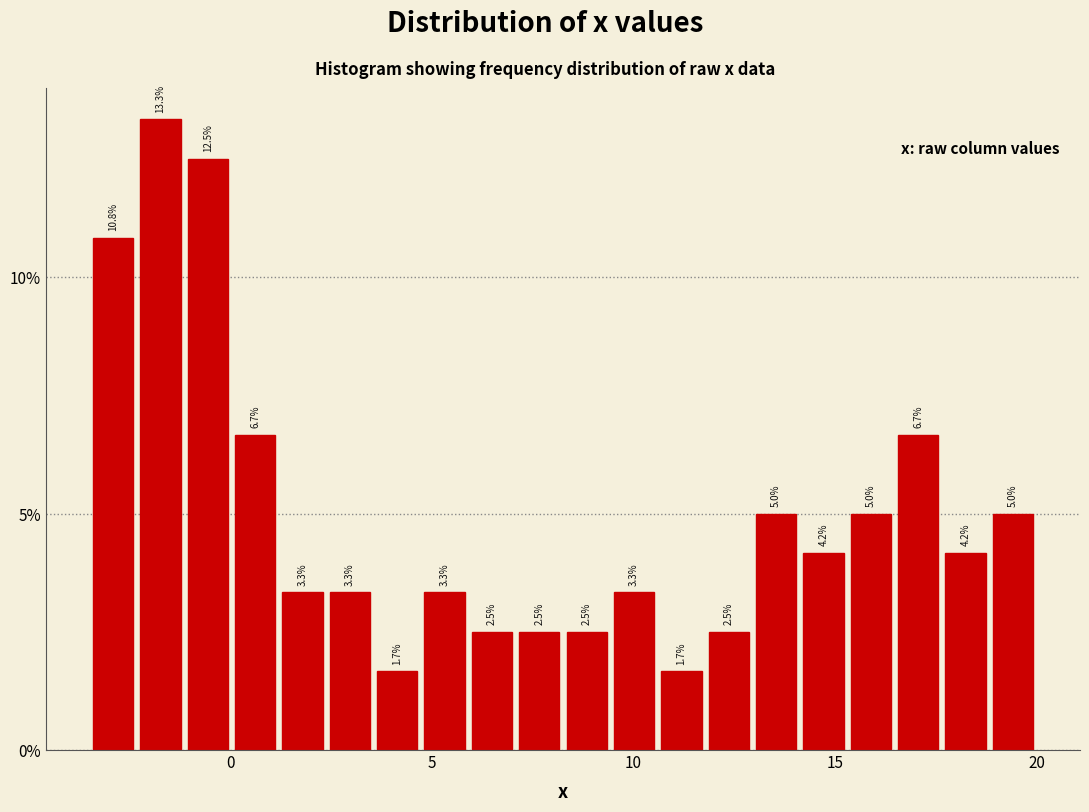

Read against the x-axis, roughly where is the centre of the tallest bar?

-1.5